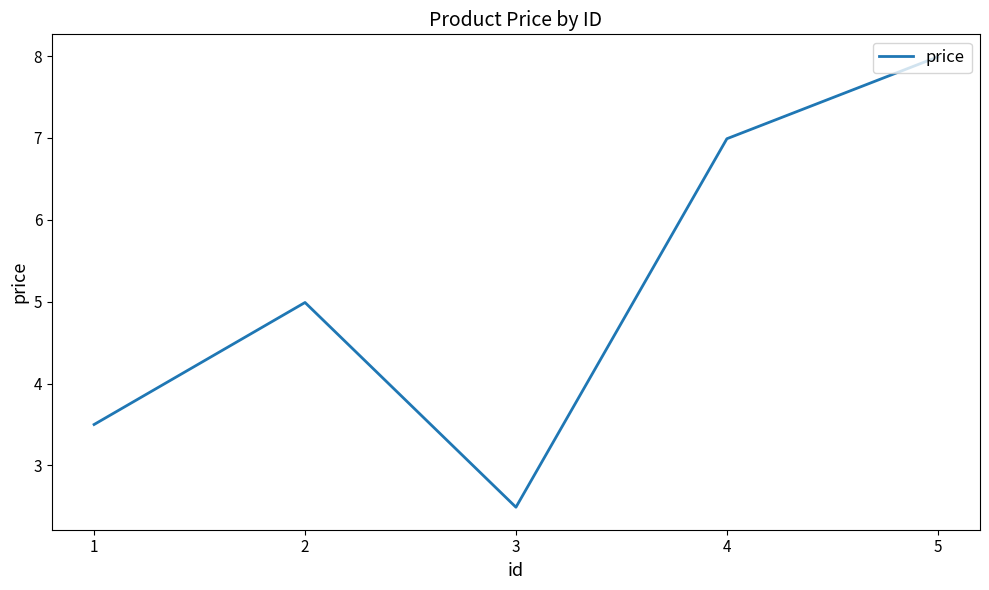

Which has a higher value, 3 or 1?

1